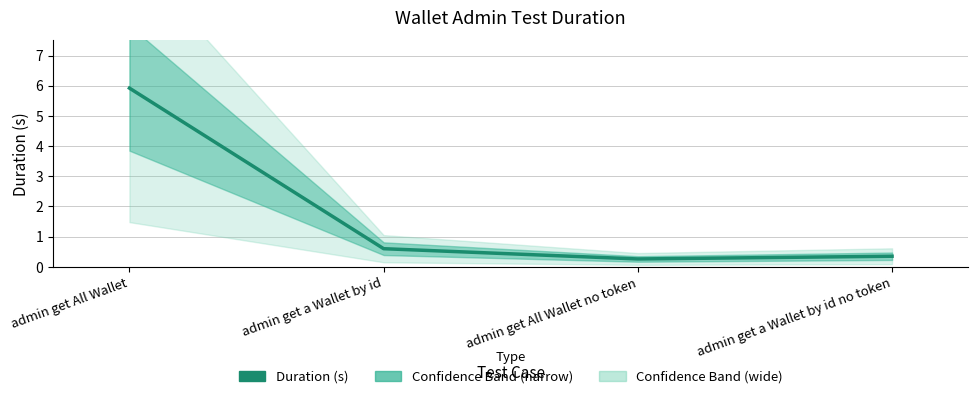

Reading left to right, extract all data points from this chart.

admin get All Wallet=5.9	admin get a Wallet by id=0.6	admin get All Wallet no token=0.3	admin get a Wallet by id no token=0.3